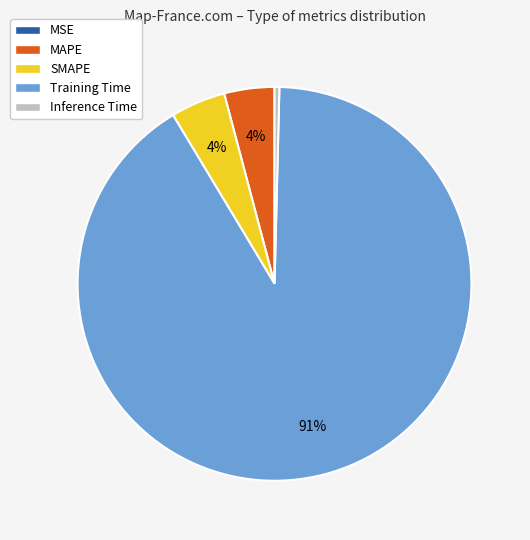

To the nearest percent, what is the difference between the Inference Time and SMAPE slice percentages?

4%